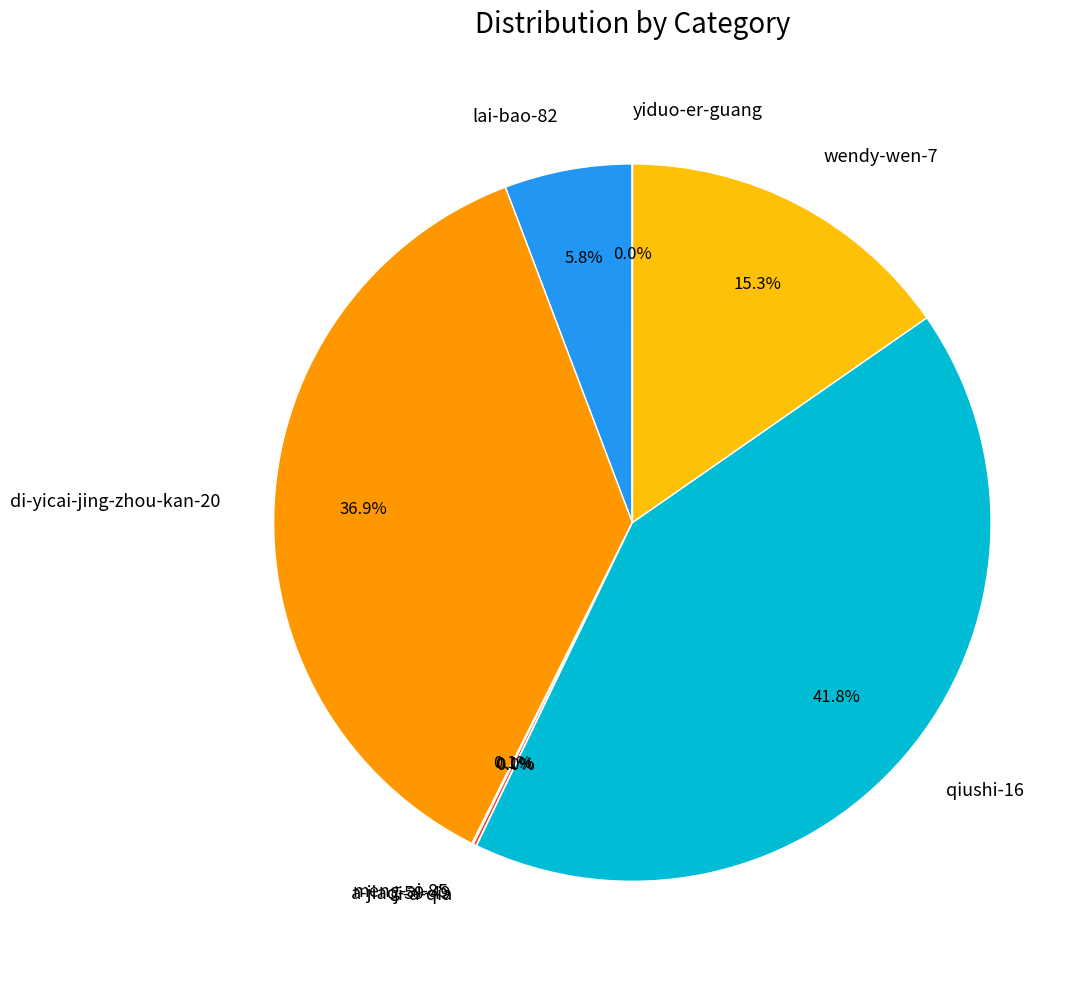

What percentage do wendy-wen-7 and qiushi-16 together represent?

57.1%